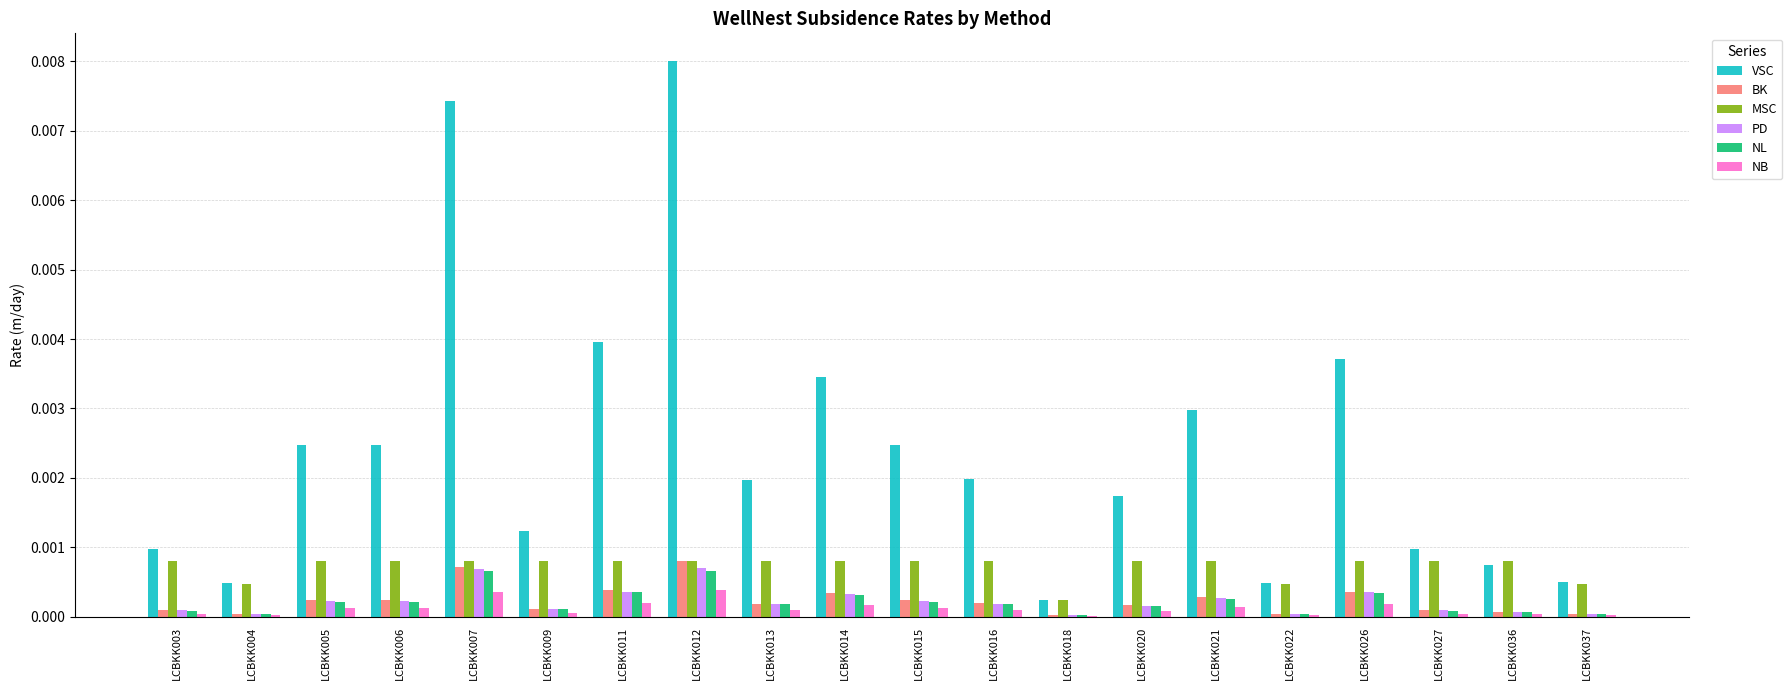

How many groups of bars are there?

20